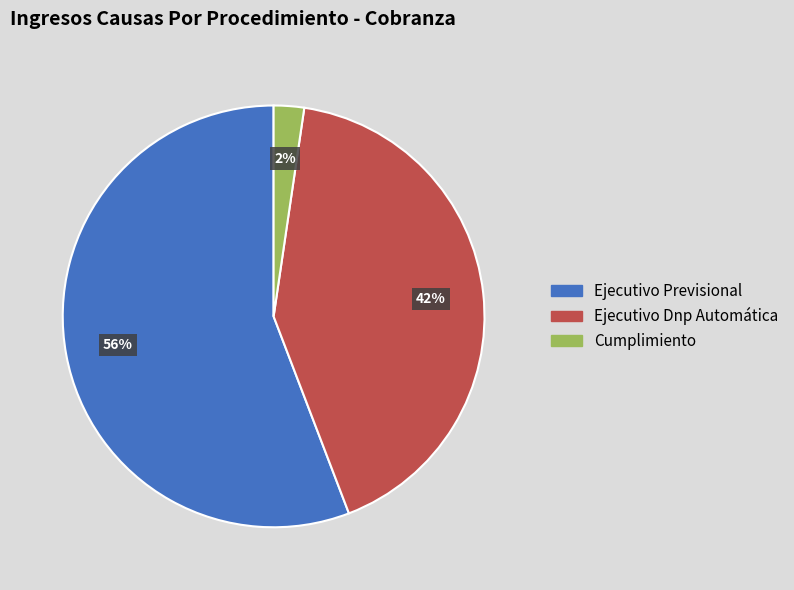

Approximately how many times larger is the value at Ejecutivo Dnp Automática compared to Ejecutivo Previsional?

0.8